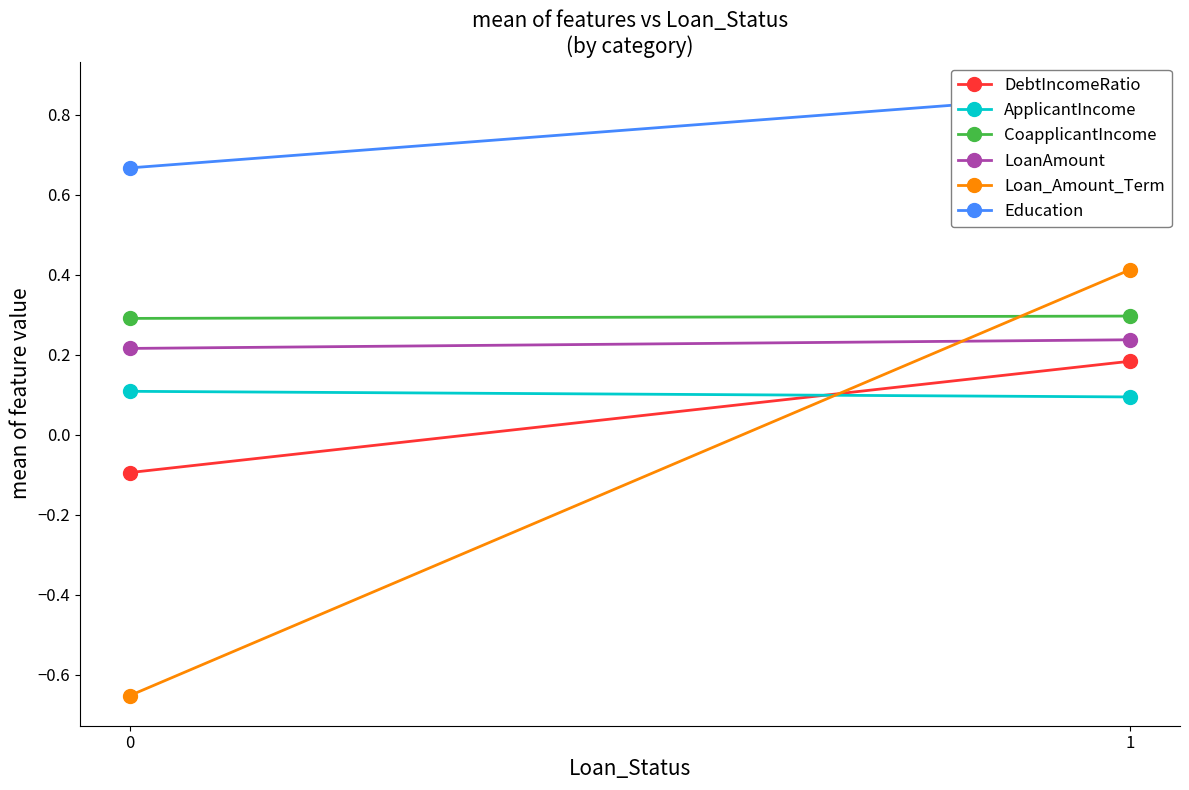

How many CoapplicantIncome values are between 0 and 1?

2